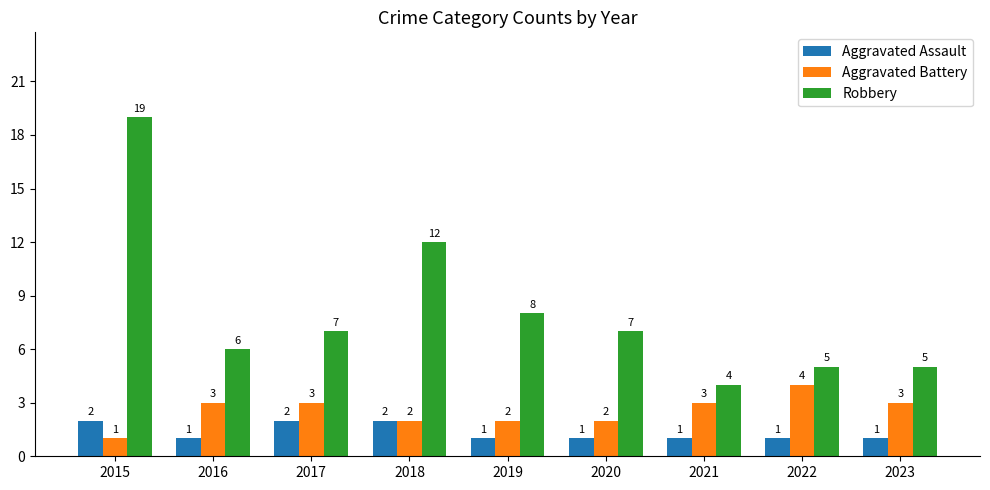

What is the difference between the maximum and second lowest values in the Aggravated Battery series?

2